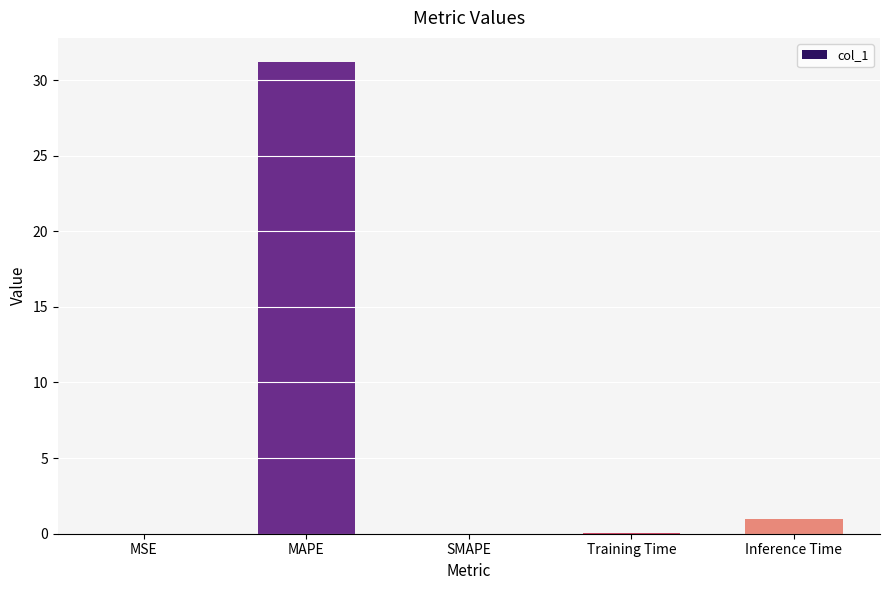

True or false: the data shows 10.1 at SMAPE.

False